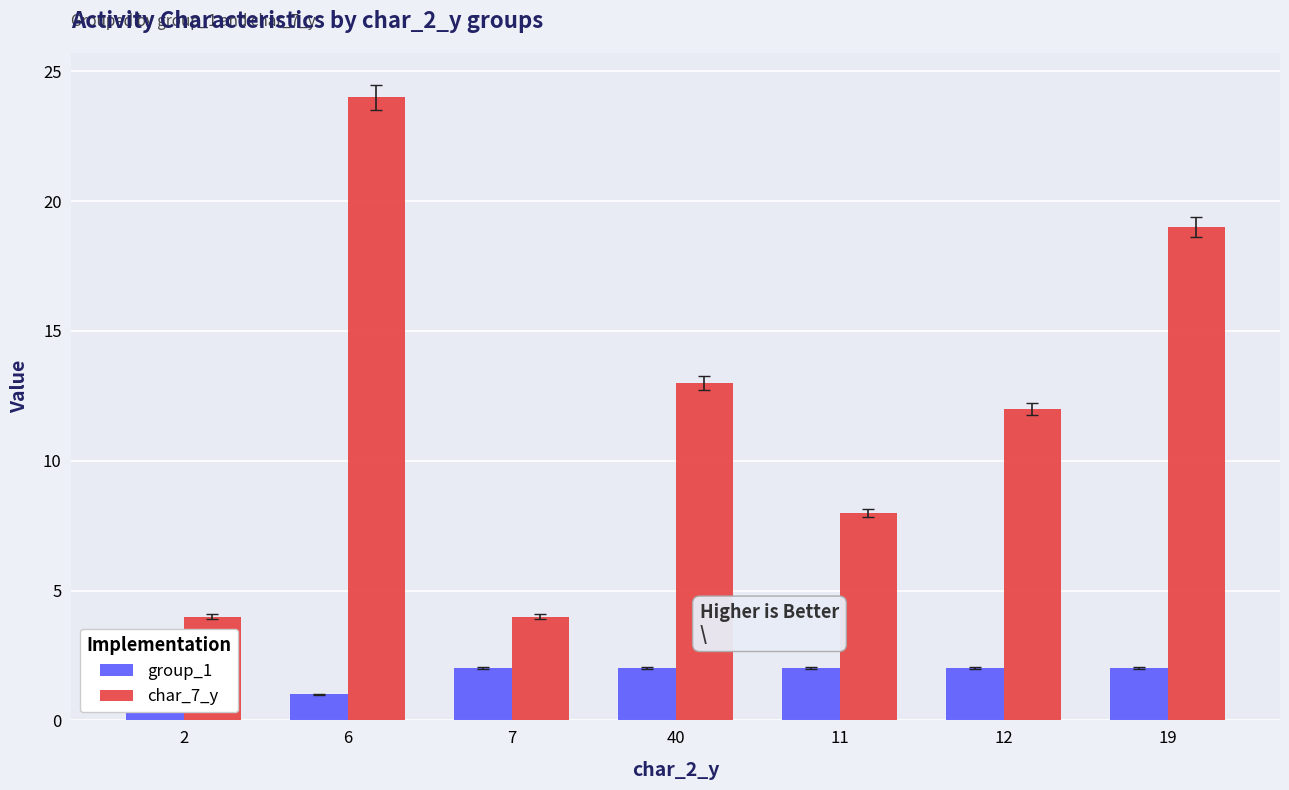

How many char_7_y values are between 4 and 19?

6